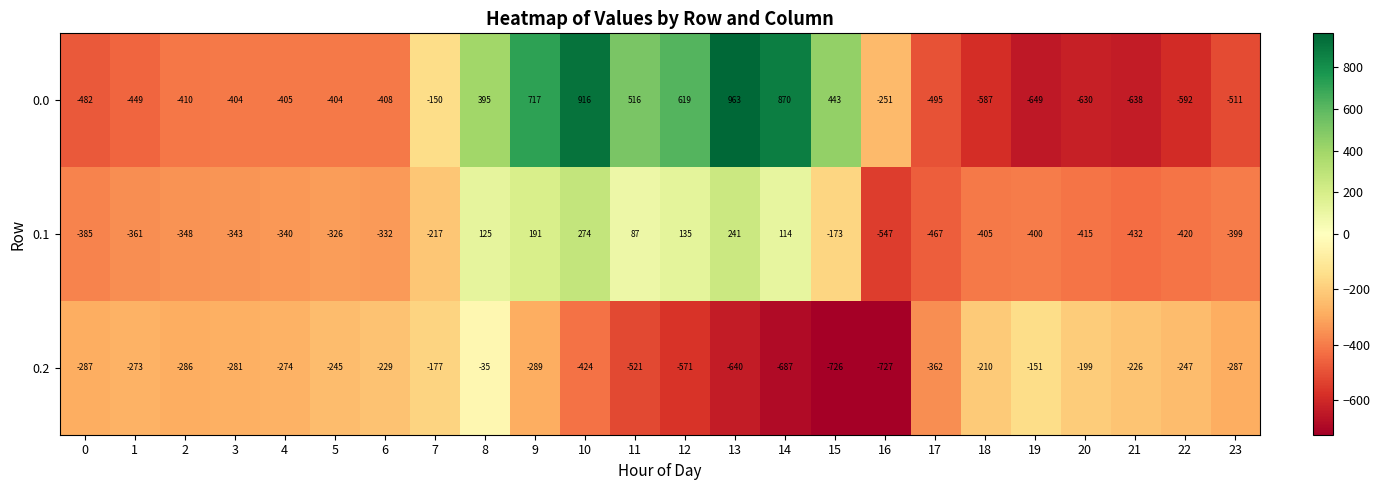

Which label corresponds to the largest value in the chart?

13